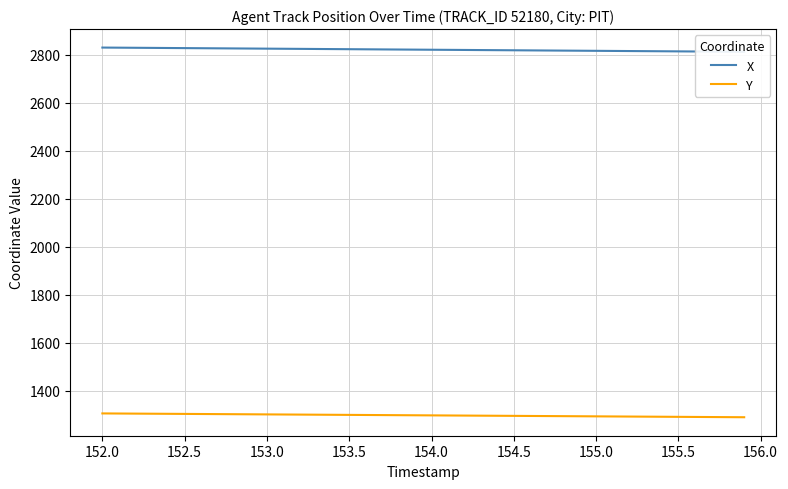

Does the chart have visible grid lines?

Yes